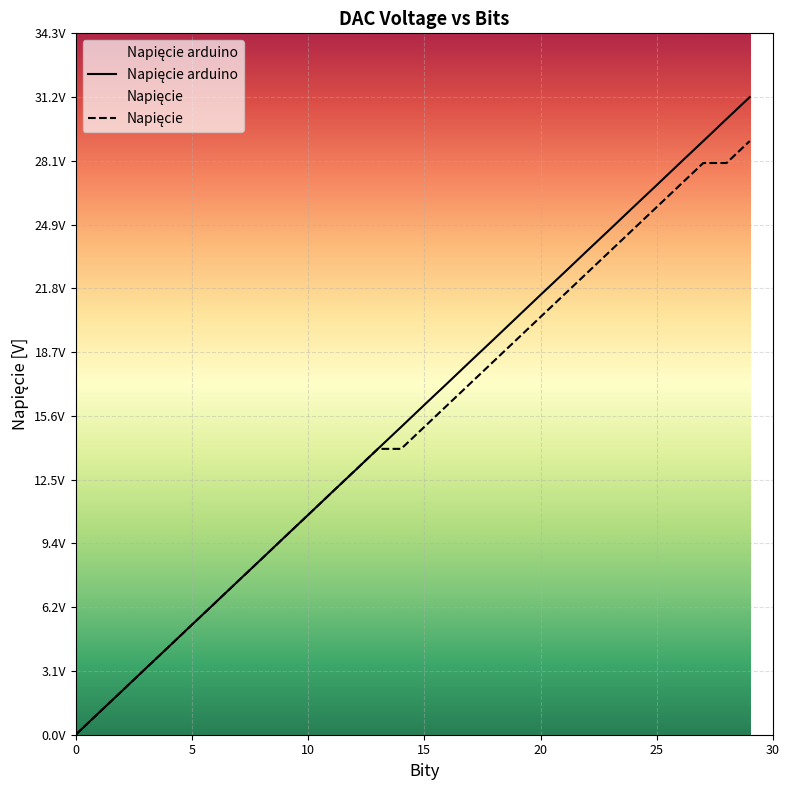

Which has a higher value, 26 or 9?

26